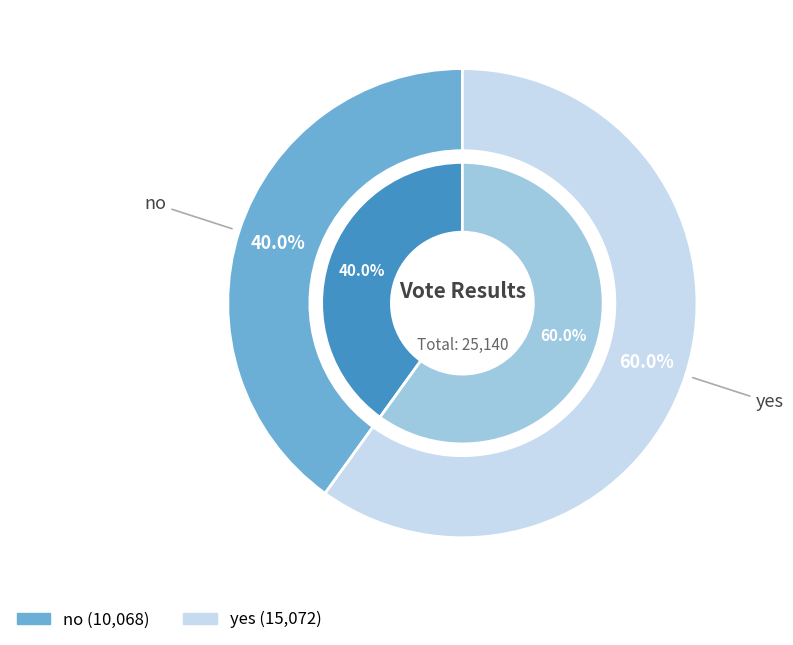

To the nearest percent, what is the average slice percentage?

50%